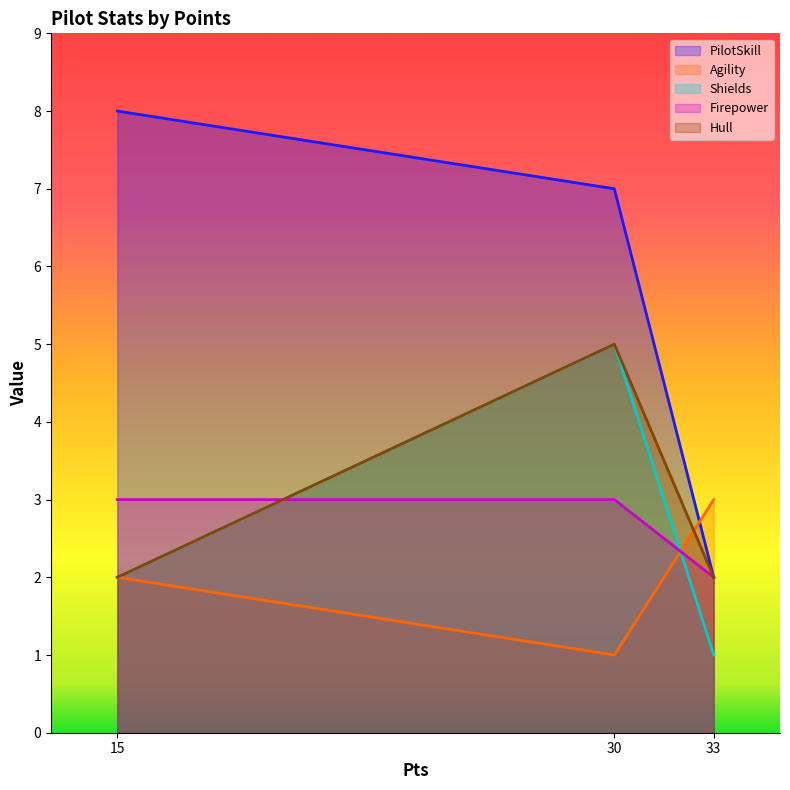

Reading right to left, what are all the values shown in this chart?

PilotSkill: 2	7	8
Agility: 3	1	2
Shields: 1	5	2
Firepower: 2	3	3
Hull: 2	5	2